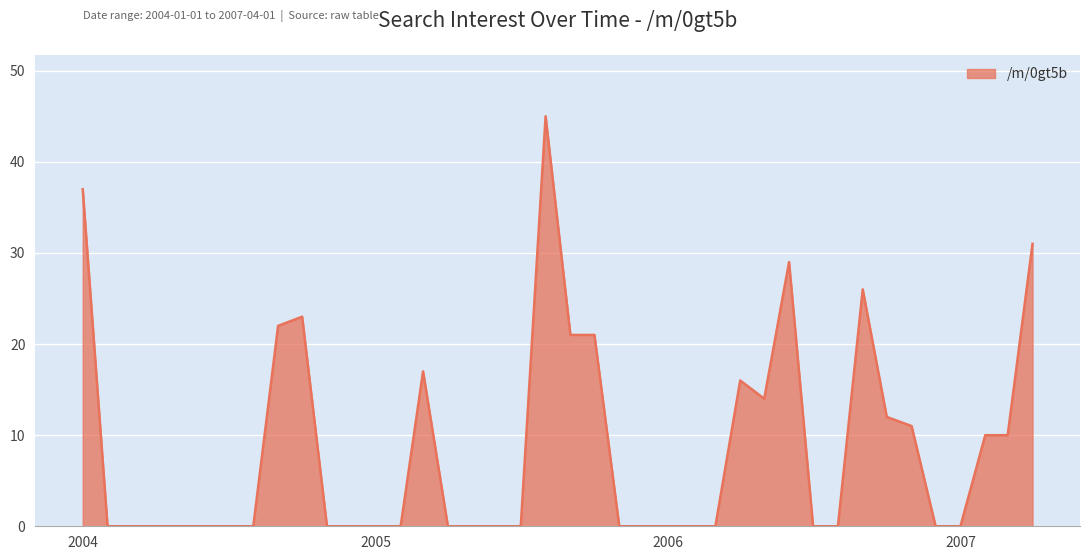

What is the difference between the maximum and minimum values?

45